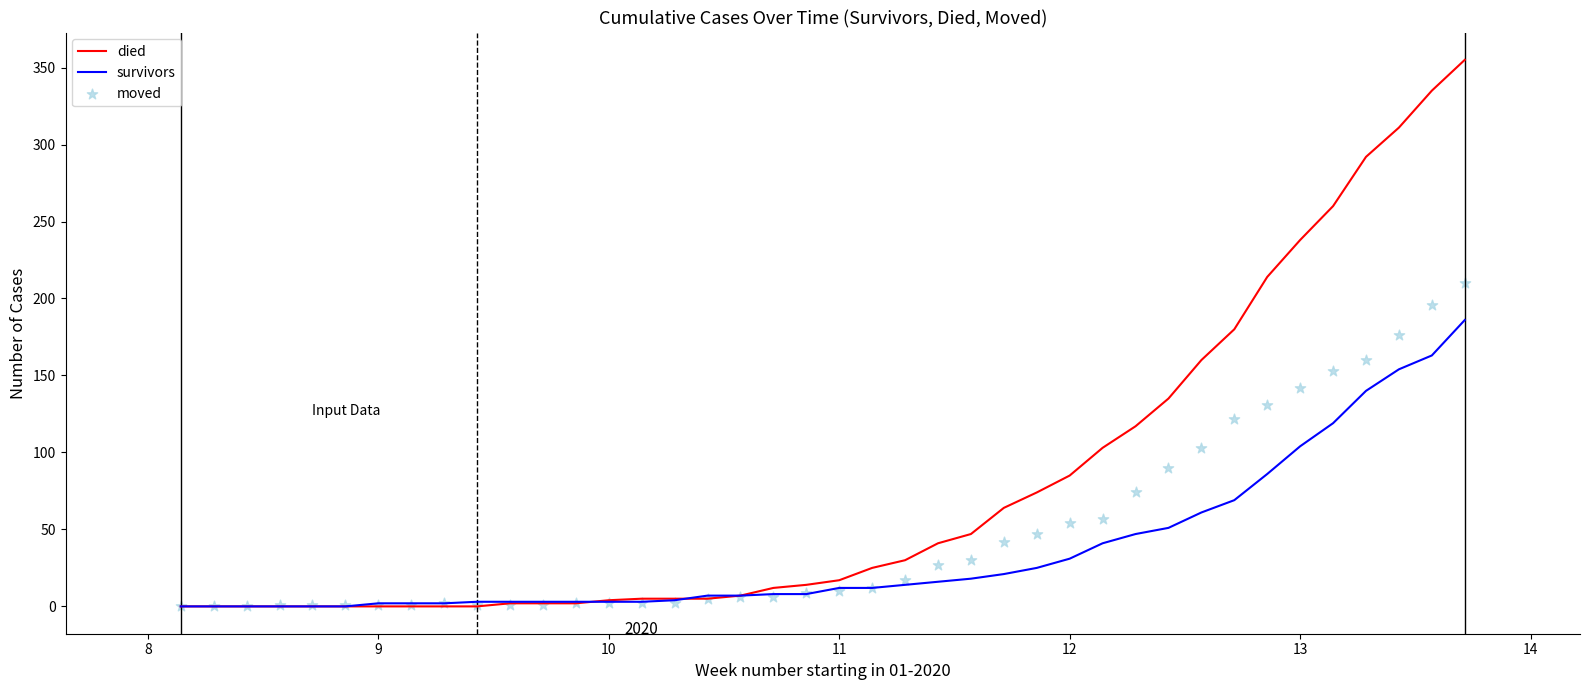

At how many categories does at least one series exceed 244?

5